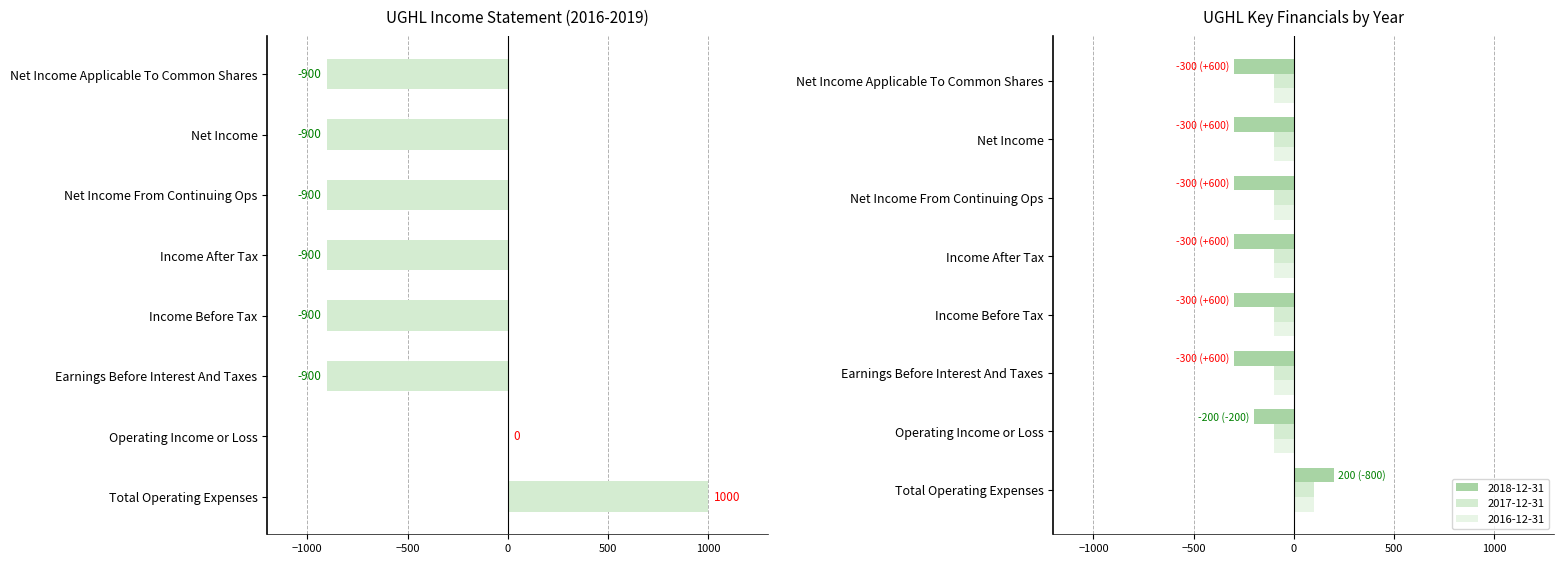

Reading left to right, extract all data points from this chart.

2019-12-31: Total Operating Expenses=1000	Operating Income or Loss=0	Earnings Before Interest And Taxes=-900	Income Before Tax=-900	Income After Tax=-900	Net Income From Continuing Ops=-900	Net Income=-900	Net Income Applicable To Common Shares=-900
2018-12-31: Total Operating Expenses=200	Operating Income or Loss=-200	Earnings Before Interest And Taxes=-300	Income Before Tax=-300	Income After Tax=-300	Net Income From Continuing Ops=-300	Net Income=-300	Net Income Applicable To Common Shares=-300
2017-12-31: Total Operating Expenses=100	Operating Income or Loss=-100	Earnings Before Interest And Taxes=-100	Income Before Tax=-100	Income After Tax=-100	Net Income From Continuing Ops=-100	Net Income=-100	Net Income Applicable To Common Shares=-100
2016-12-31: Total Operating Expenses=100	Operating Income or Loss=-100	Earnings Before Interest And Taxes=-100	Income Before Tax=-100	Income After Tax=-100	Net Income From Continuing Ops=-100	Net Income=-100	Net Income Applicable To Common Shares=-100